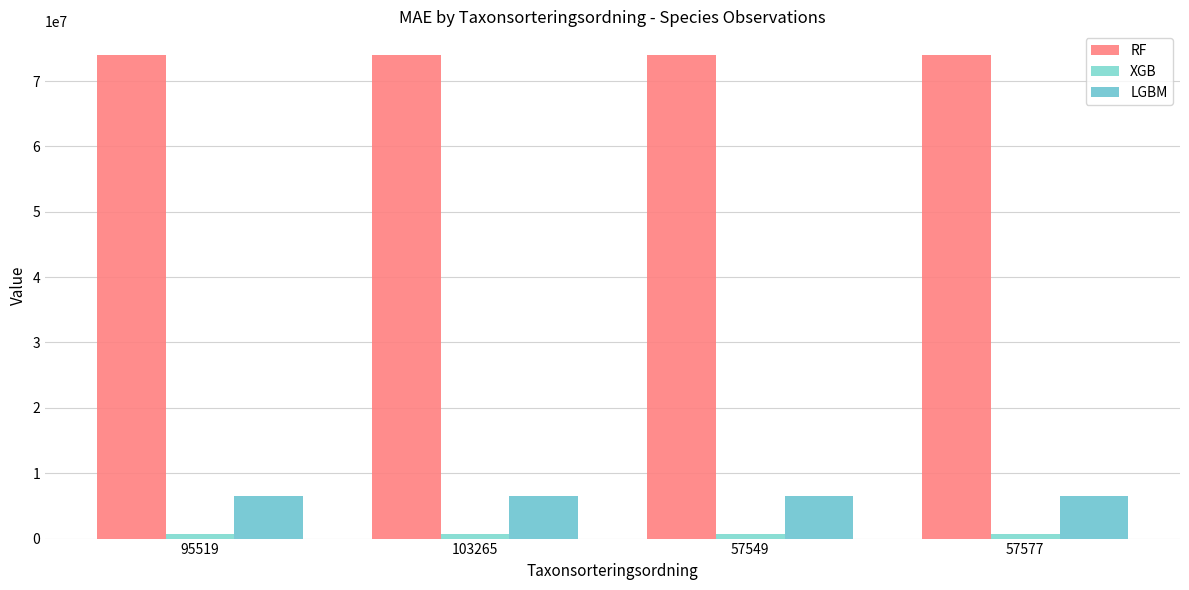

What is the sum of all LGBM values?

26278086